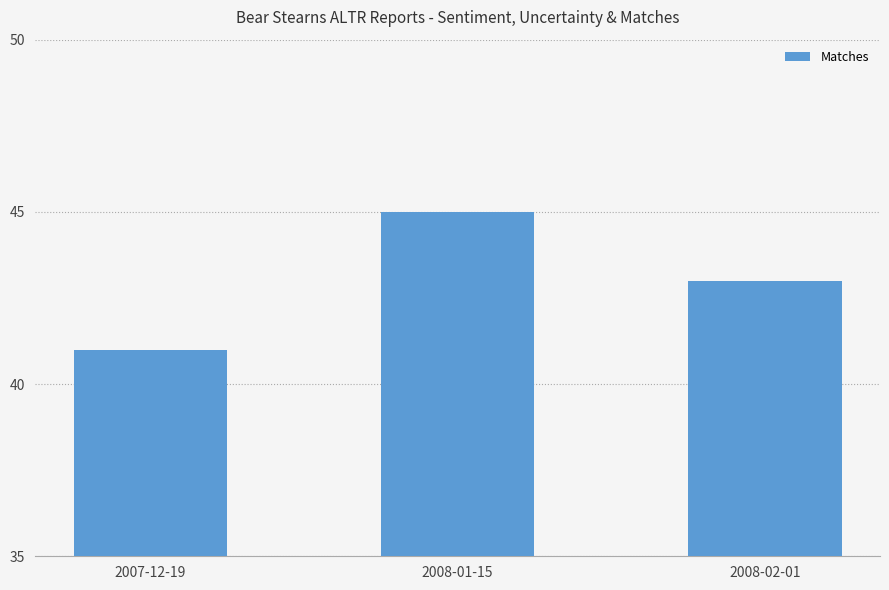

What is the smallest value displayed?

41